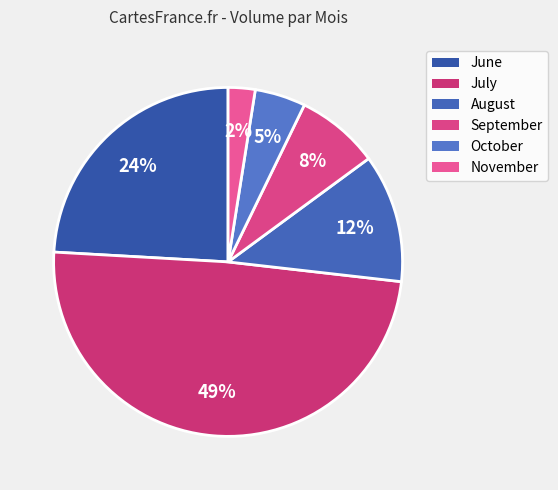

Is there any slice that represents more than half of the pie?

No